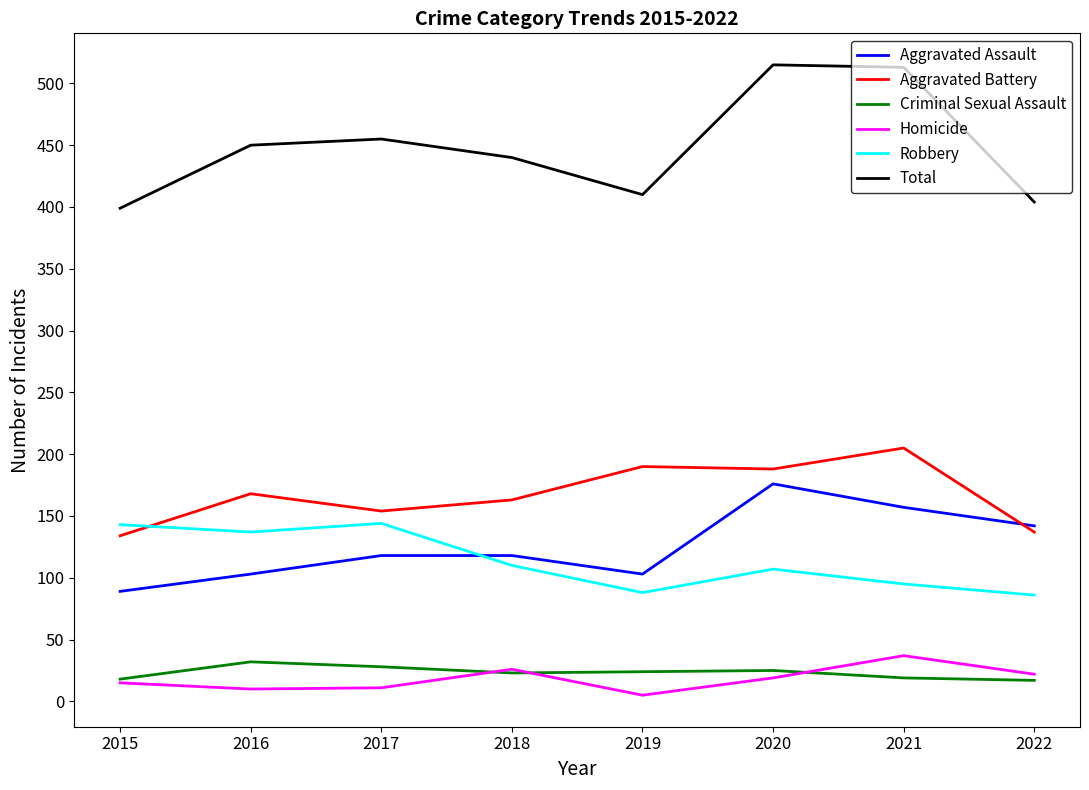

Is this an area chart (filled region under the line)?

No